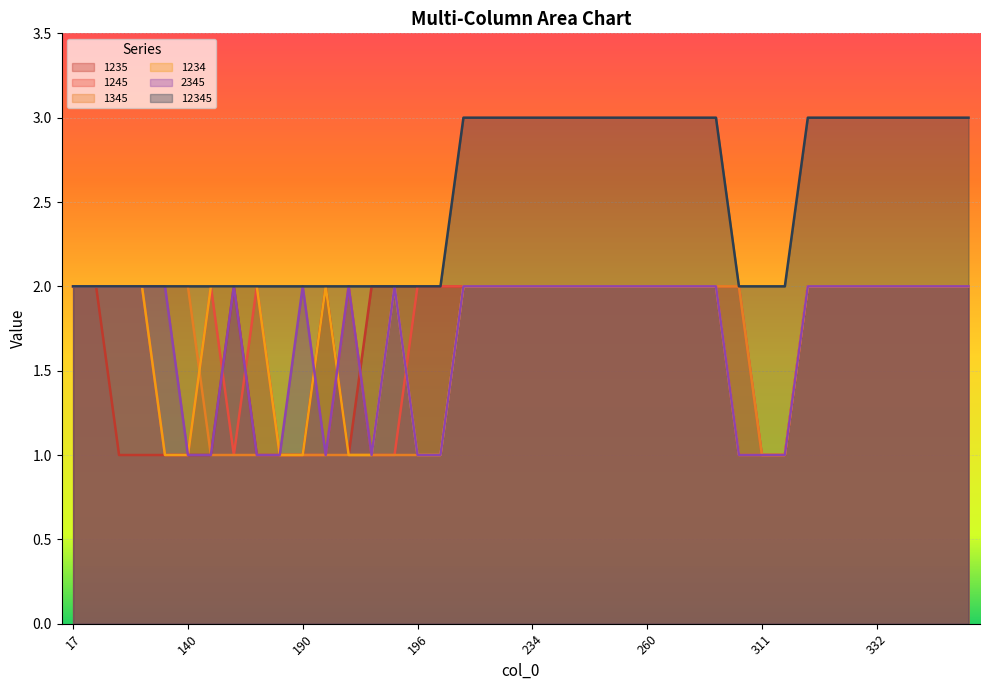

Reading left to right, transcribe all the data shown in this chart.

1235: 17=2	41=2	80=1	87=1	129=1	140=1	183=1	184=2	188=1	189=1	190=1	191=2	192=1	193=2	194=2	196=2	206=2	221=2	223=2	232=2	234=2	238=2	240=2	246=2	251=2	260=2	262=2	266=2	268=2	285=1	311=1	312=1	326=2	328=2	331=2	332=2	337=2	339=2	347=2	352=2
1245: 17=2	41=2	80=2	87=2	129=1	140=1	183=2	184=1	188=2	189=1	190=1	191=1	192=2	193=1	194=1	196=2	206=2	221=2	223=2	232=2	234=2	238=2	240=2	246=2	251=2	260=2	262=2	266=2	268=2	285=2	311=1	312=1	326=2	328=2	331=2	332=2	337=2	339=2	347=2	352=2
1345: 17=2	41=2	80=2	87=2	129=2	140=2	183=1	184=1	188=1	189=1	190=1	191=1	192=1	193=1	194=1	196=1	206=1	221=2	223=2	232=2	234=2	238=2	240=2	246=2	251=2	260=2	262=2	266=2	268=2	285=2	311=1	312=1	326=2	328=2	331=2	332=2	337=2	339=2	347=2	352=2
1234: 17=2	41=2	80=2	87=2	129=1	140=1	183=2	184=2	188=2	189=1	190=1	191=2	192=1	193=1	194=2	196=1	206=1	221=2	223=2	232=2	234=2	238=2	240=2	246=2	251=2	260=2	262=2	266=2	268=2	285=1	311=1	312=1	326=2	328=2	331=2	332=2	337=2	339=2	347=2	352=2
2345: 17=2	41=2	80=2	87=2	129=2	140=1	183=1	184=2	188=1	189=1	190=2	191=1	192=2	193=1	194=2	196=1	206=1	221=2	223=2	232=2	234=2	238=2	240=2	246=2	251=2	260=2	262=2	266=2	268=2	285=1	311=1	312=1	326=2	328=2	331=2	332=2	337=2	339=2	347=2	352=2
12345: 17=2	41=2	80=2	87=2	129=2	140=2	183=2	184=2	188=2	189=2	190=2	191=2	192=2	193=2	194=2	196=2	206=2	221=3	223=3	232=3	234=3	238=3	240=3	246=3	251=3	260=3	262=3	266=3	268=3	285=2	311=2	312=2	326=3	328=3	331=3	332=3	337=3	339=3	347=3	352=3